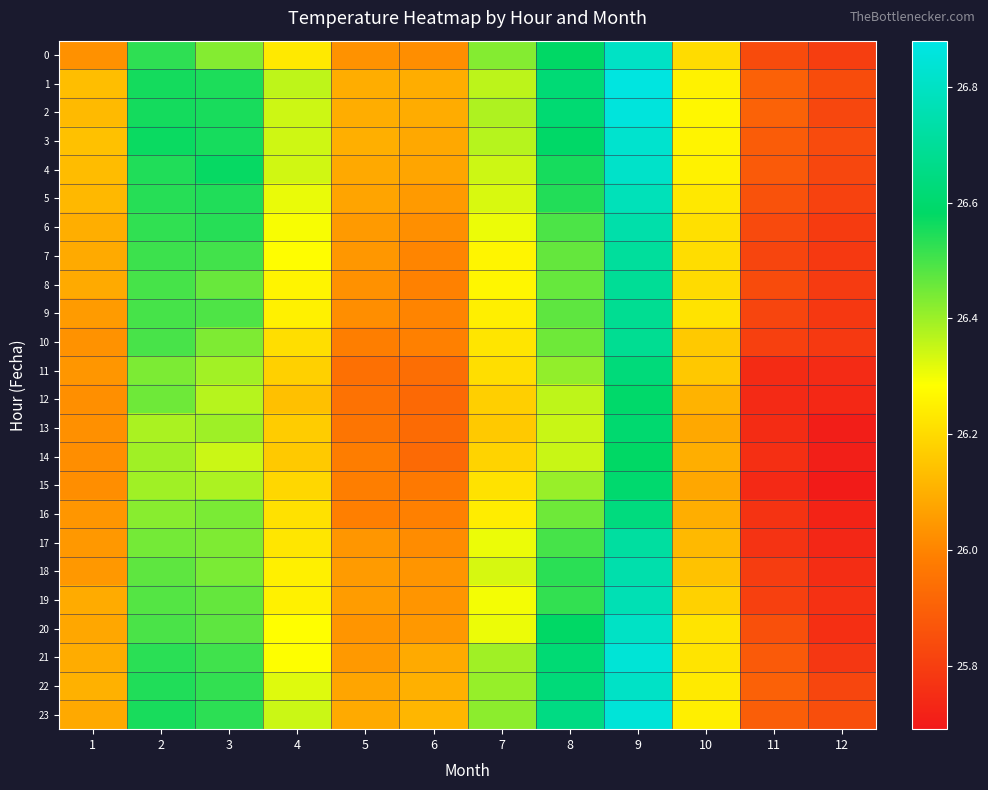

How many series are shown in this chart?

24